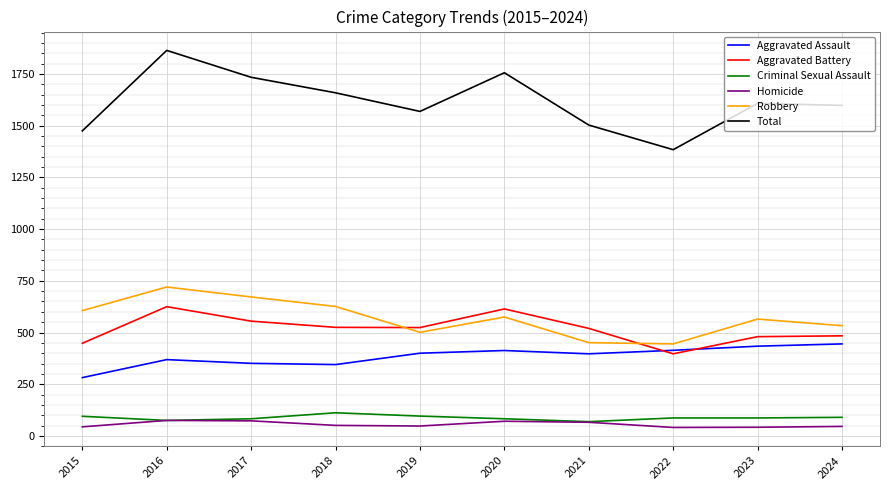

Is it true that Aggravated Battery equals 294 at 2023?

False